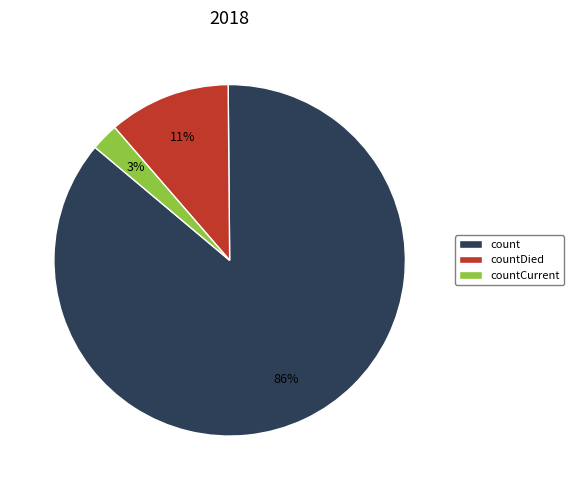

Which category has the biggest portion of the pie?

count